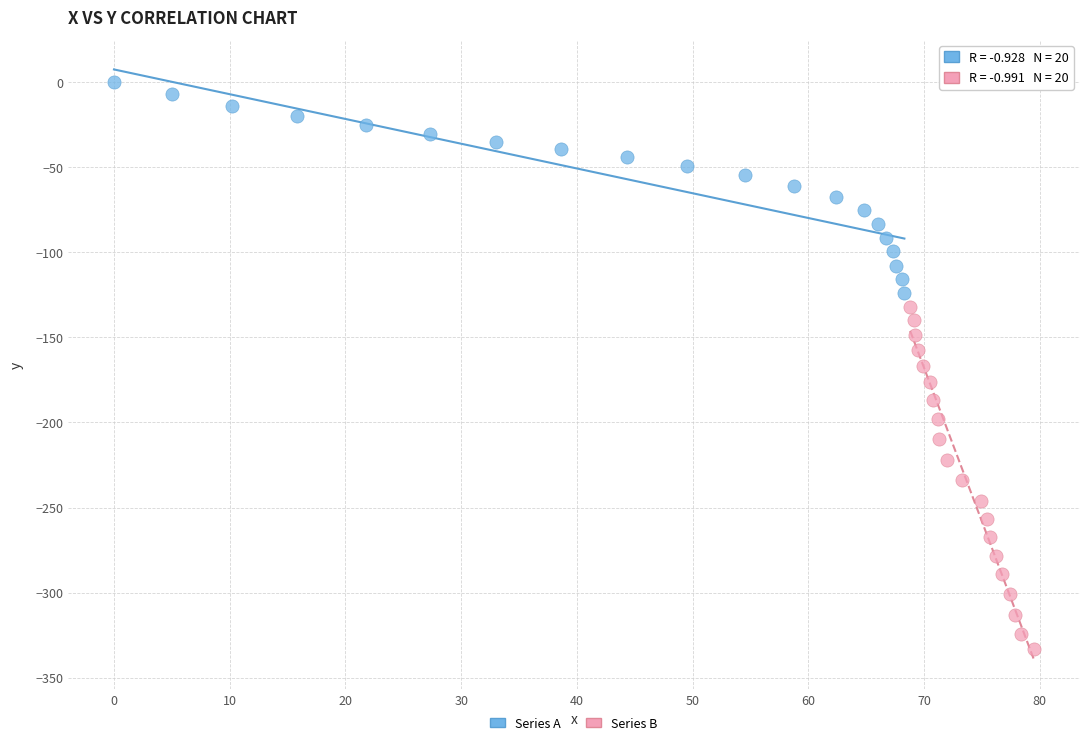

Which series reaches the maximum Y coordinate?

Series A